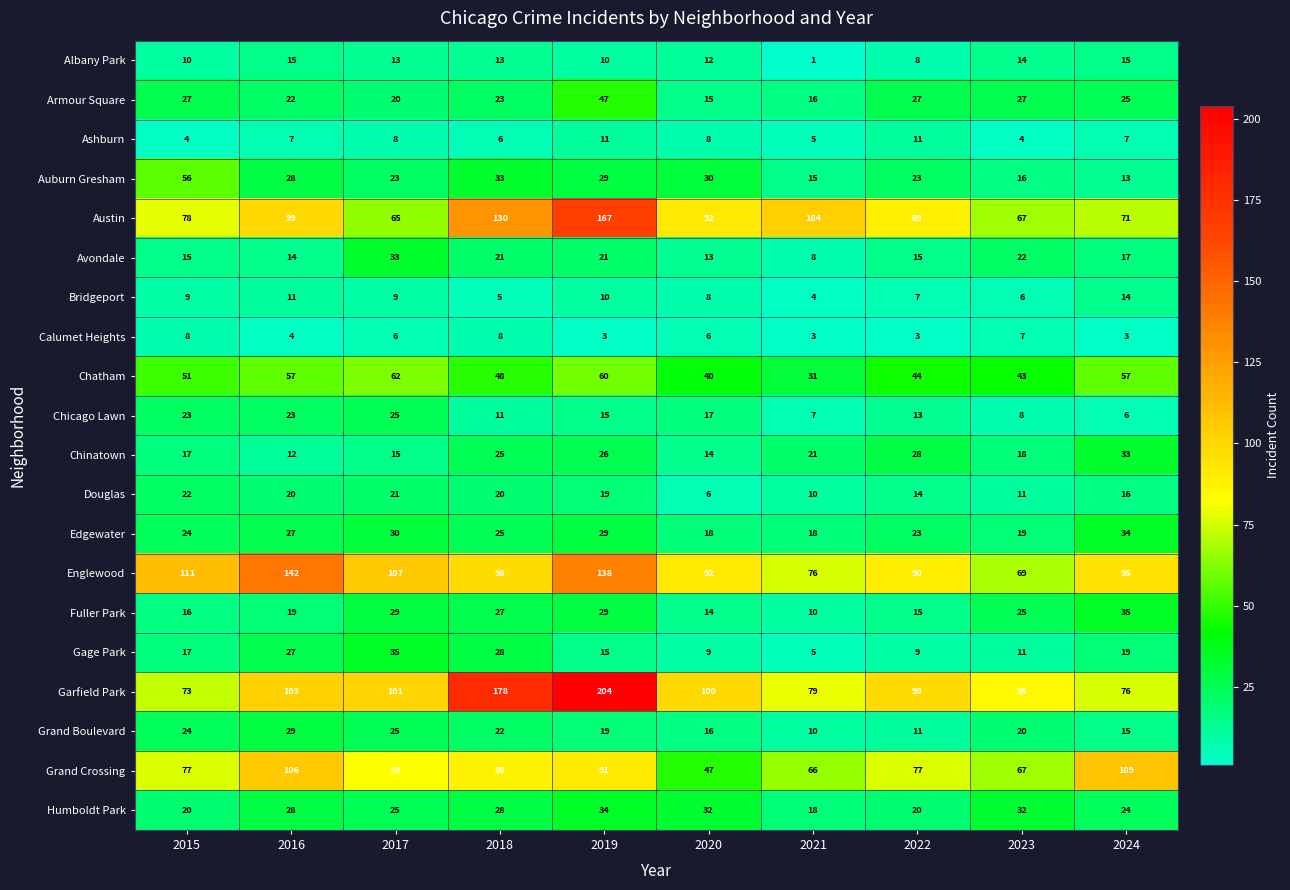

The value of Austin at 2019 is 79. True or false?

False